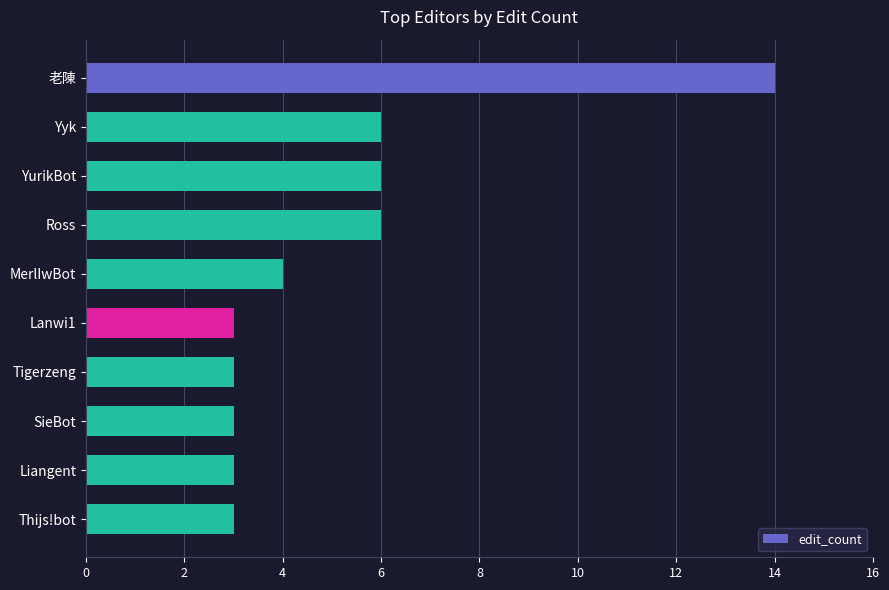

What is the label of the 9th bar from the top?

Liangent